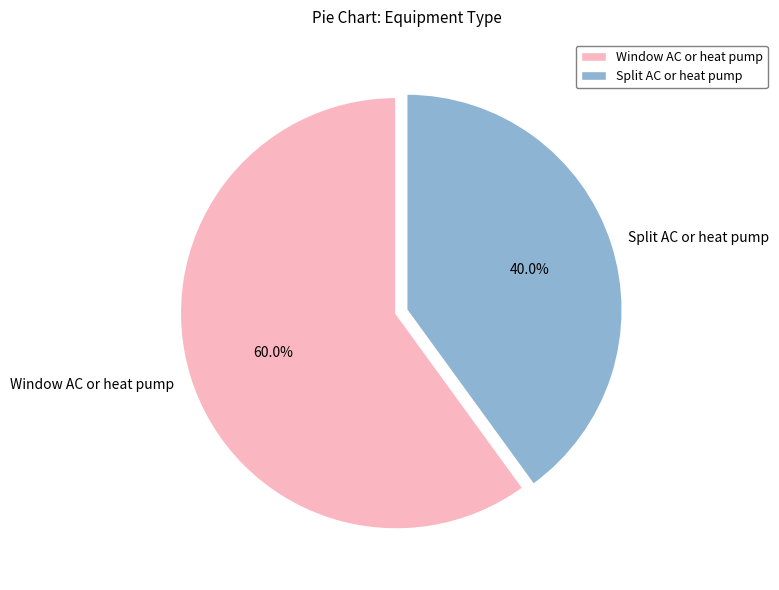

What percentage is the Split AC or heat pump slice, to the nearest percent?

40%